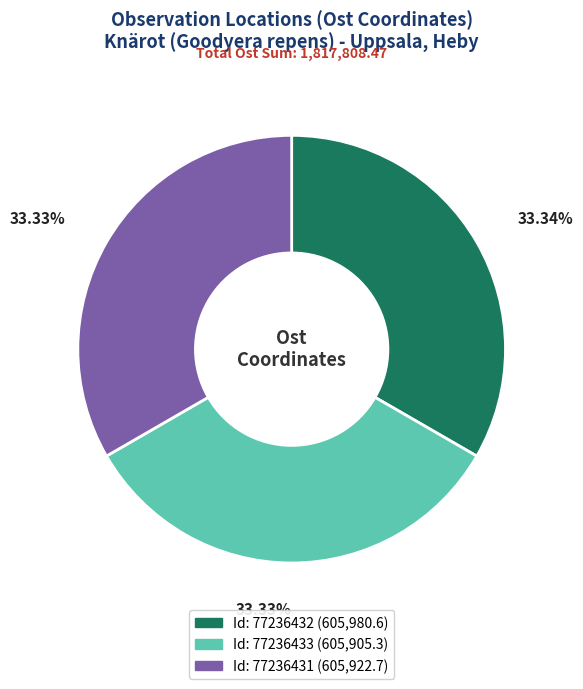

How many slices are in this pie chart?

3